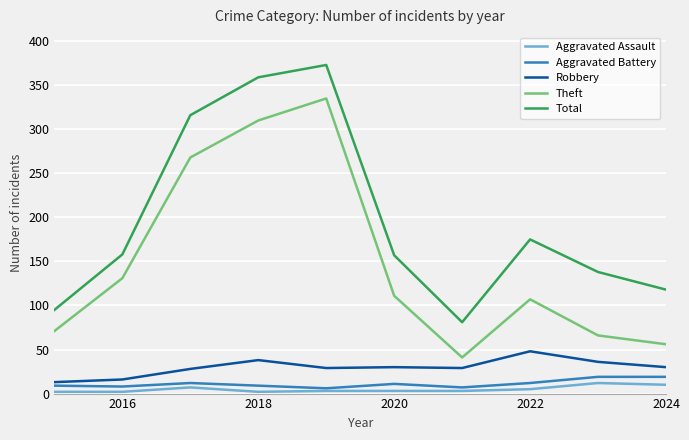

What is the maximum value for Robbery?

48